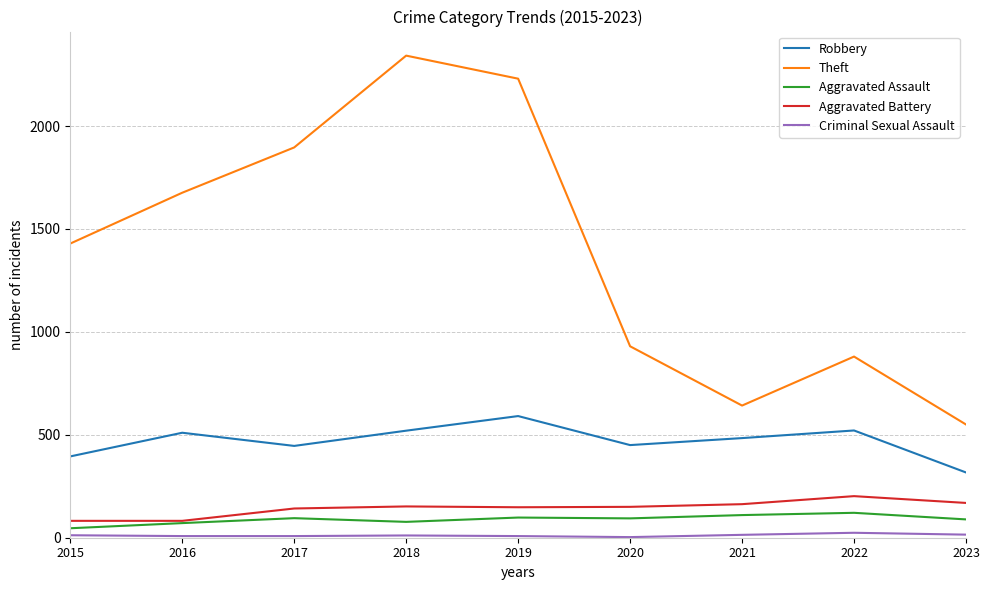

The value of Aggravated Assault at 2018 is 77. True or false?

True